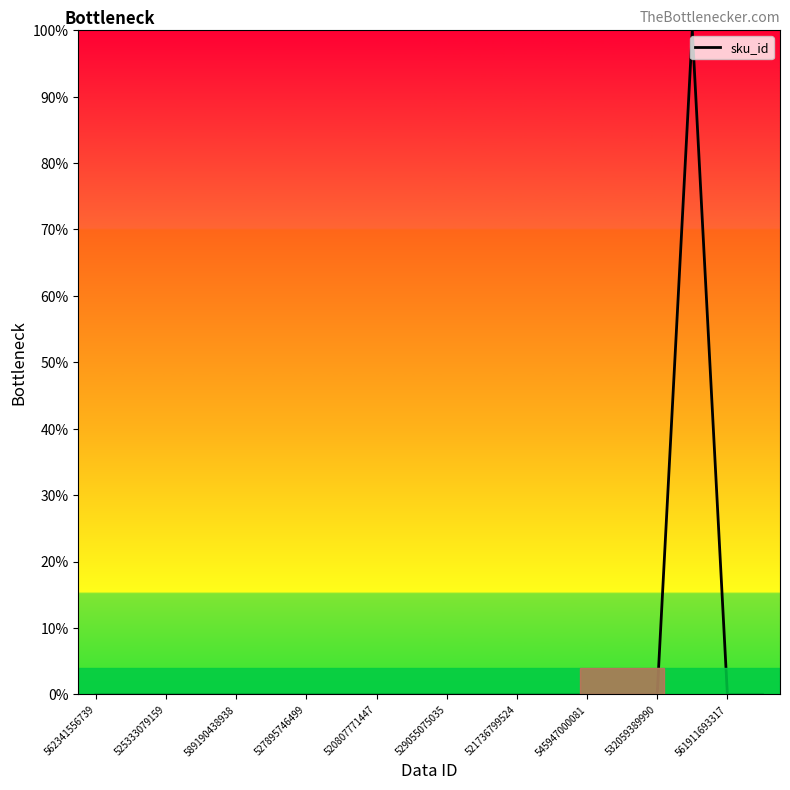

The value at 527895746499 is 0.0. True or false?

True